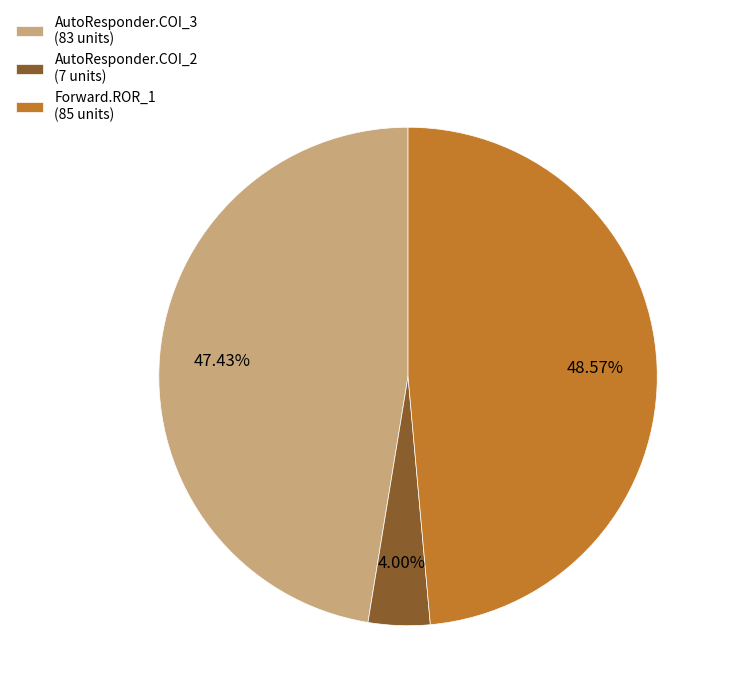

Approximately how many times larger is the value at AutoResponder.COI_3 (83 units) compared to AutoResponder.COI_2 (7 units)?

11.9